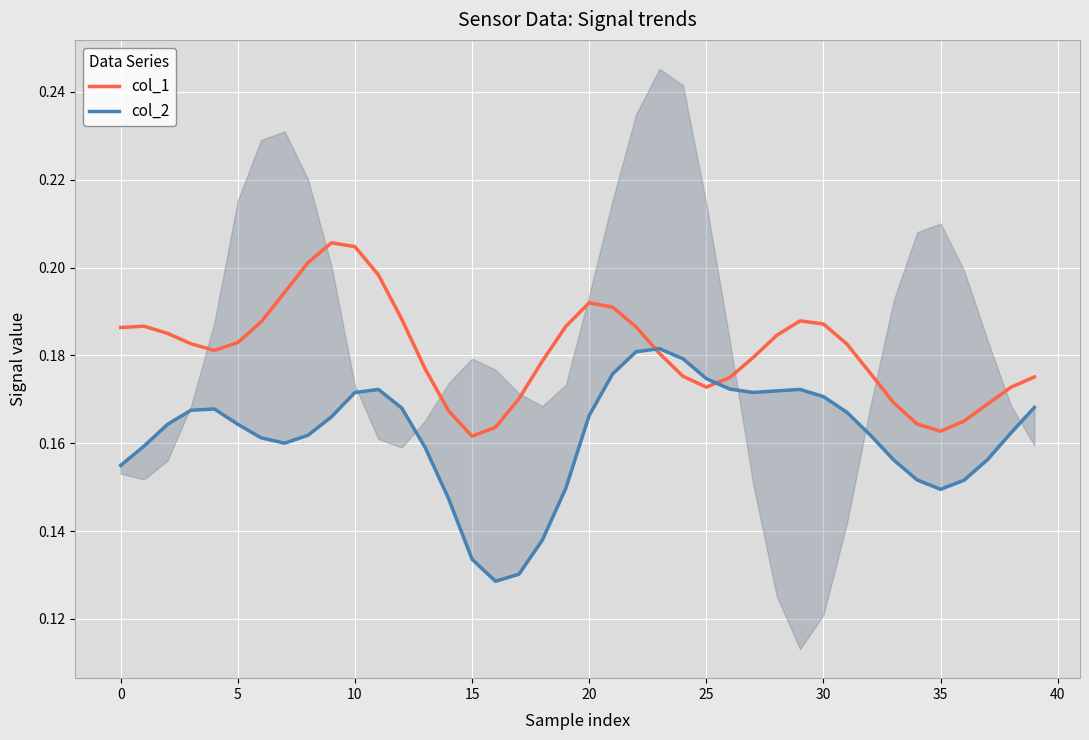

What are all the series names shown in the legend?

col_1, col_2